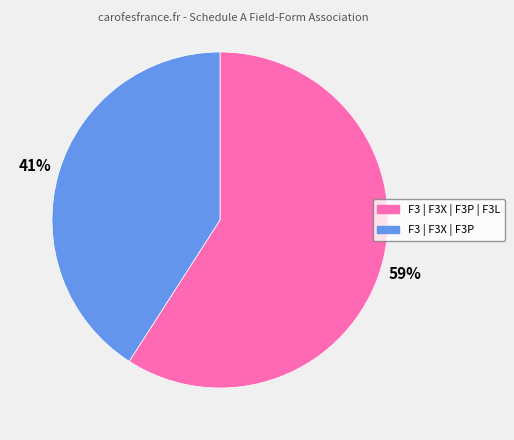

How many segments does this pie chart have?

2